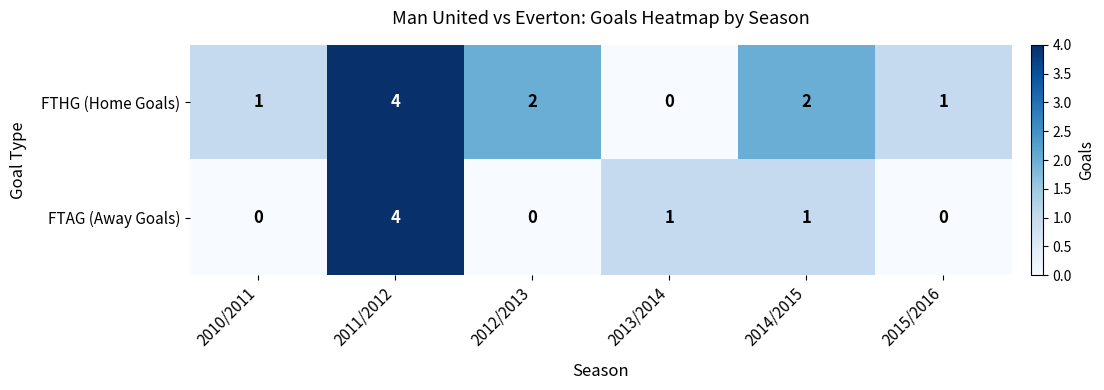

Count the FTHG (Home Goals) values in the range 1 to 2.

4